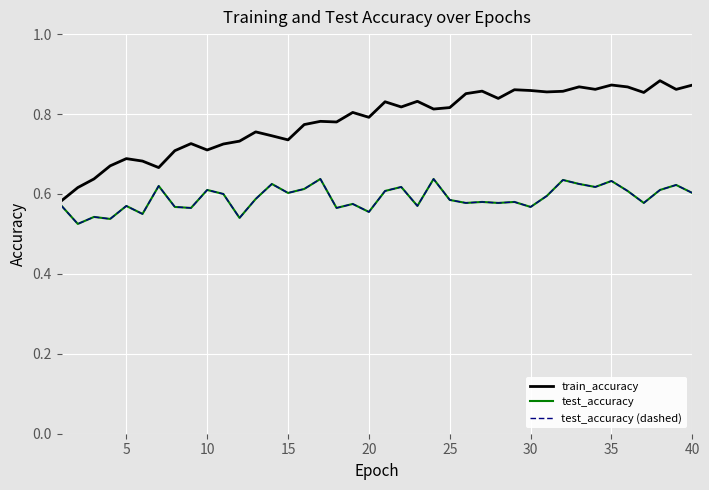

Is this an area chart (filled region under the line)?

No